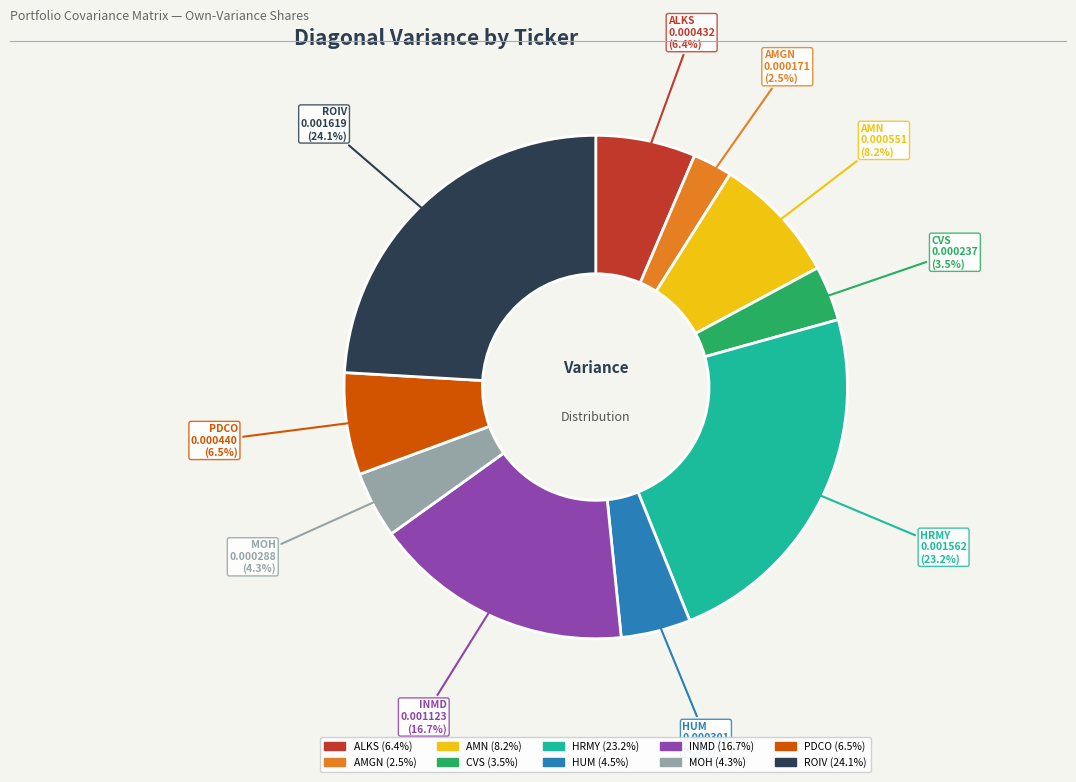

The ALKS slice represents 17% of the pie. True or false?

False